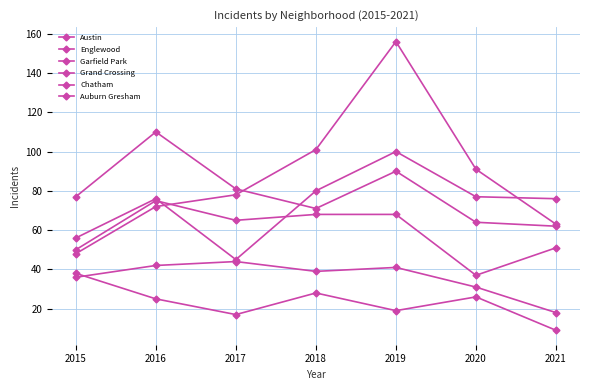

How many lines are shown in the chart?

6